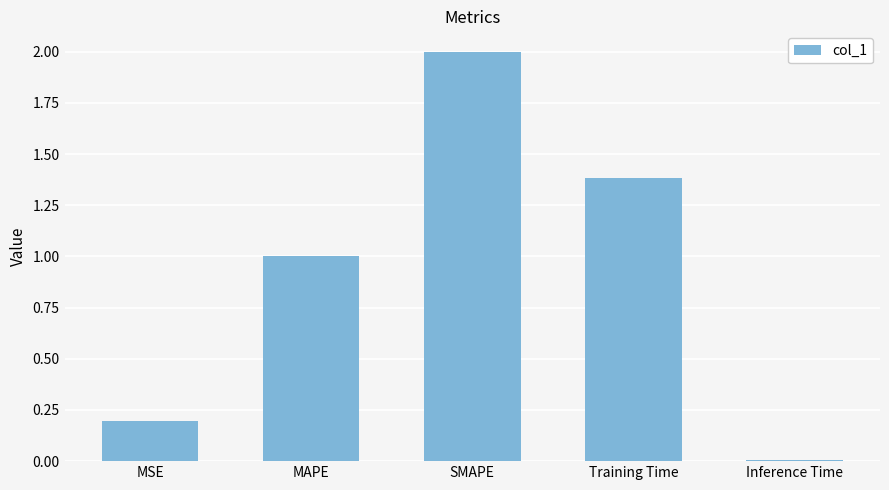

What is the sum of the values at MSE and MAPE?

1.2